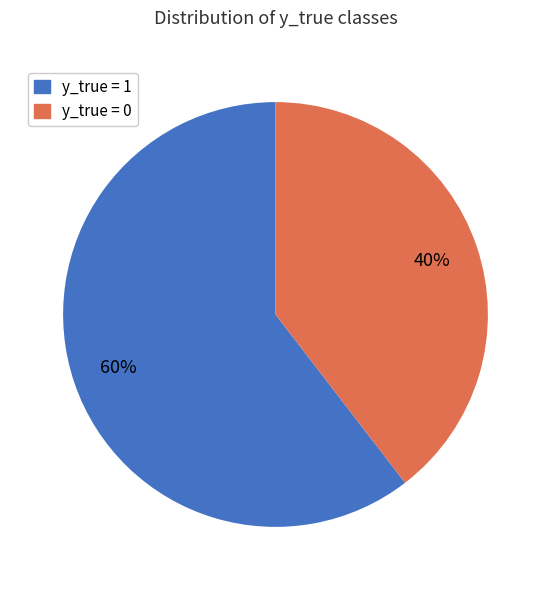

To the nearest percent, what portion does y_true = 0 represent?

40%